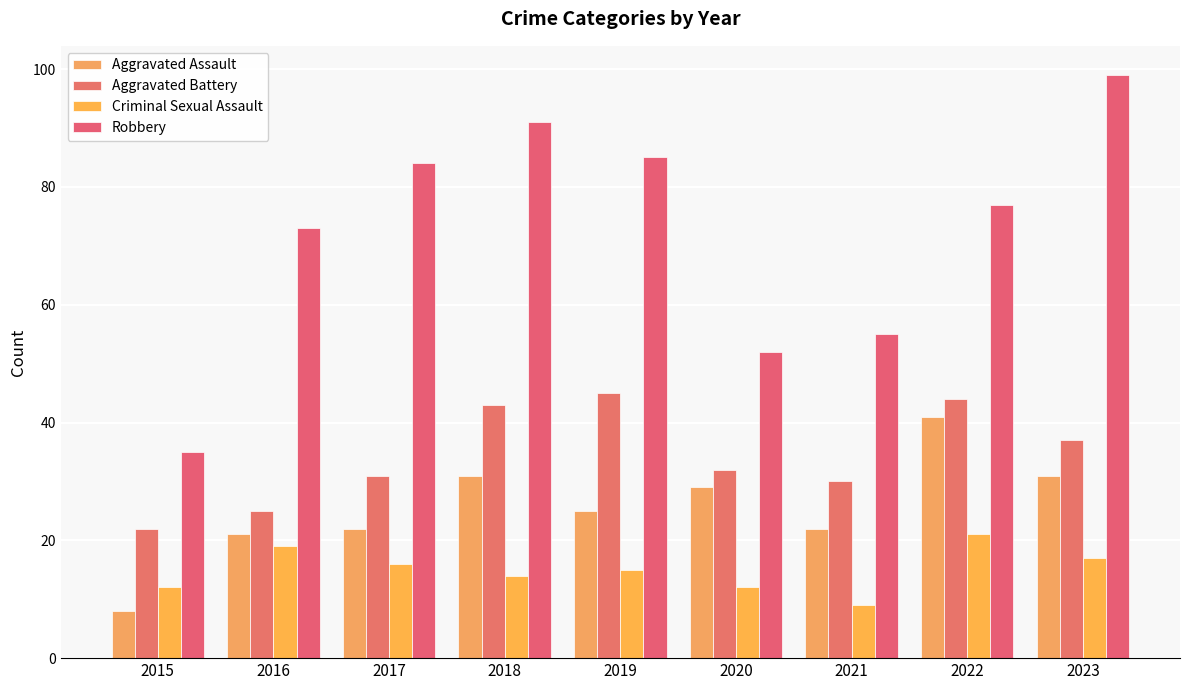

At which label does Aggravated Assault reach its minimum?

2015